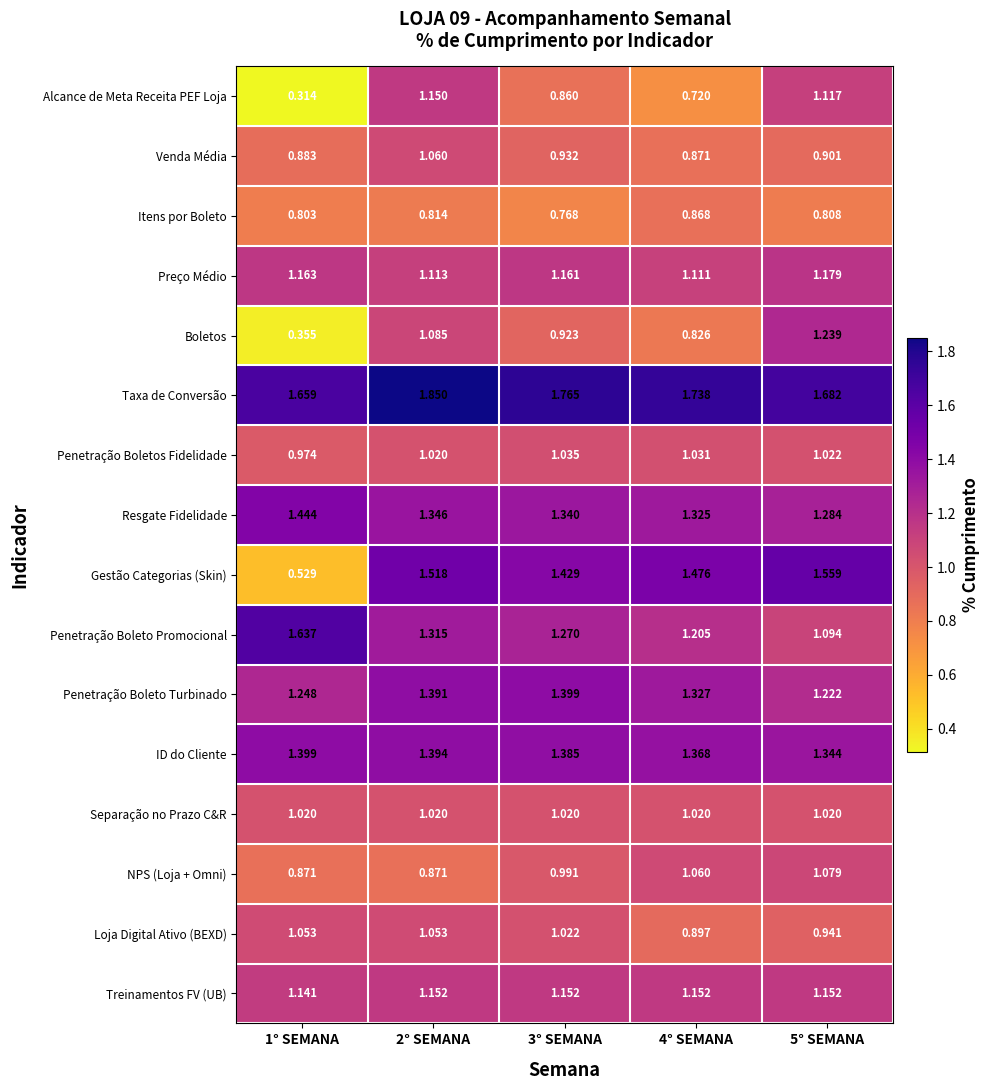

Which series has the largest range (max minus min)?

Gestão Categorias (Skin)